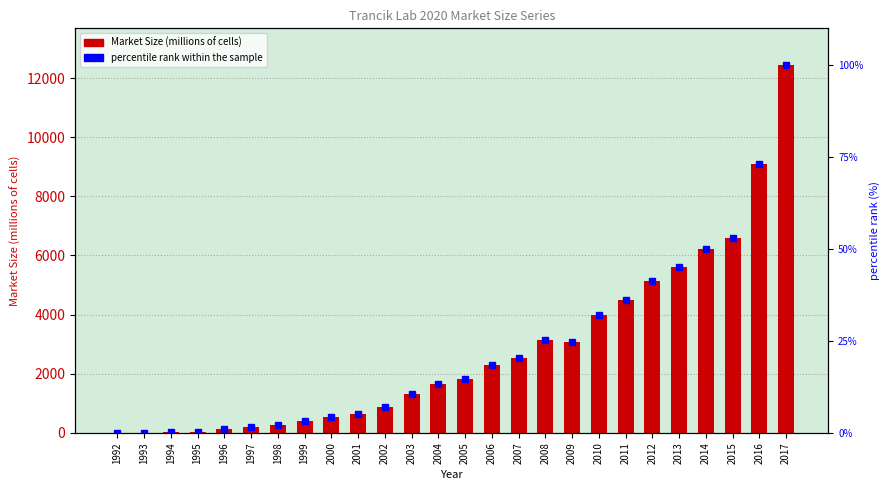

Rank the series by their average value, from highest to lowest.

Market Size (millions of cells), percentile rank within the sample